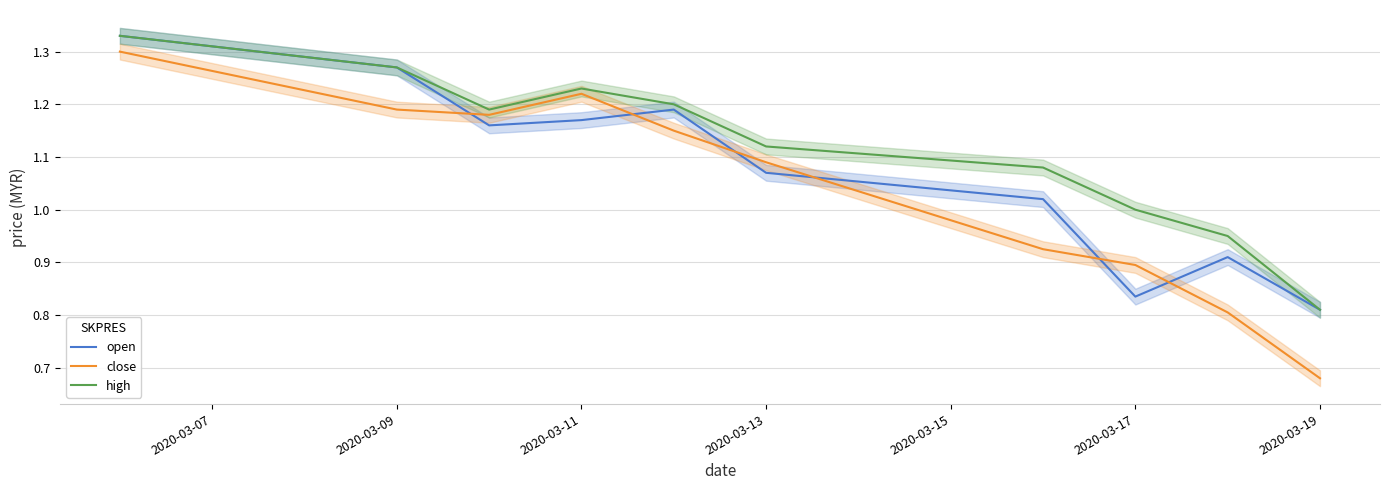

Reading left to right, list all the values displayed in this chart.

open: 1.3	1.3	1.2	1.2	1.2	1.1	1.0	0.8	0.9	0.8
close: 1.3	1.2	1.2	1.2	1.1	1.1	0.9	0.9	0.8	0.7
high: 1.3	1.3	1.2	1.2	1.2	1.1	1.1	1.0	0.9	0.8